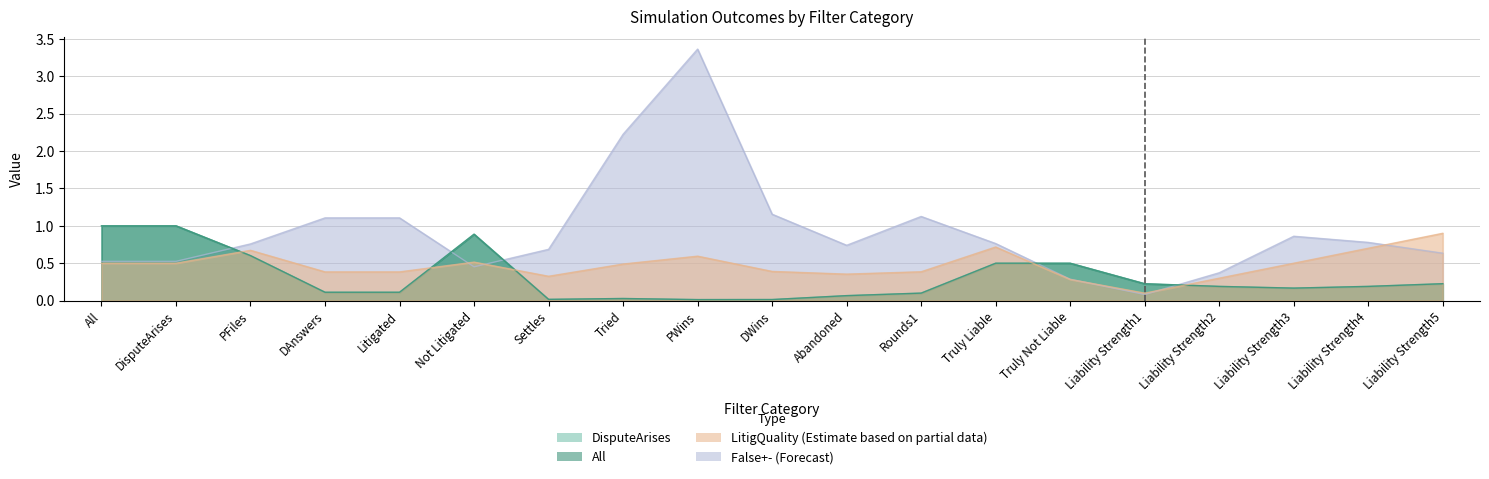

Which series ends up on top after the final intersection of LitigQuality and All?

LitigQuality